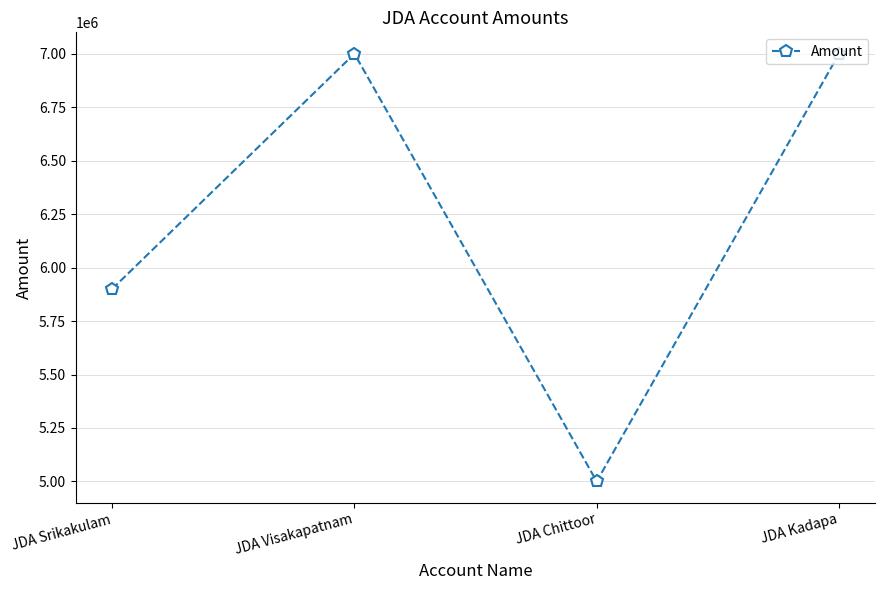

Is it true that the value at JDA Kadapa is 3007121?

False